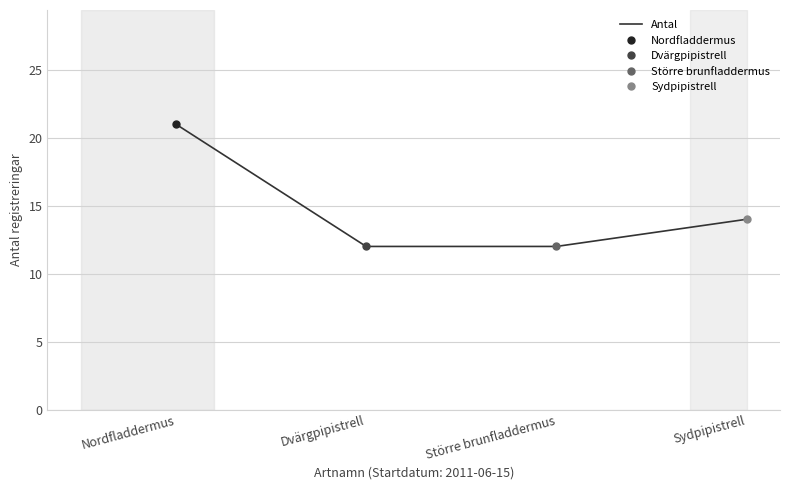

Reading right to left, list all the values displayed in this chart.

14	12	12	21